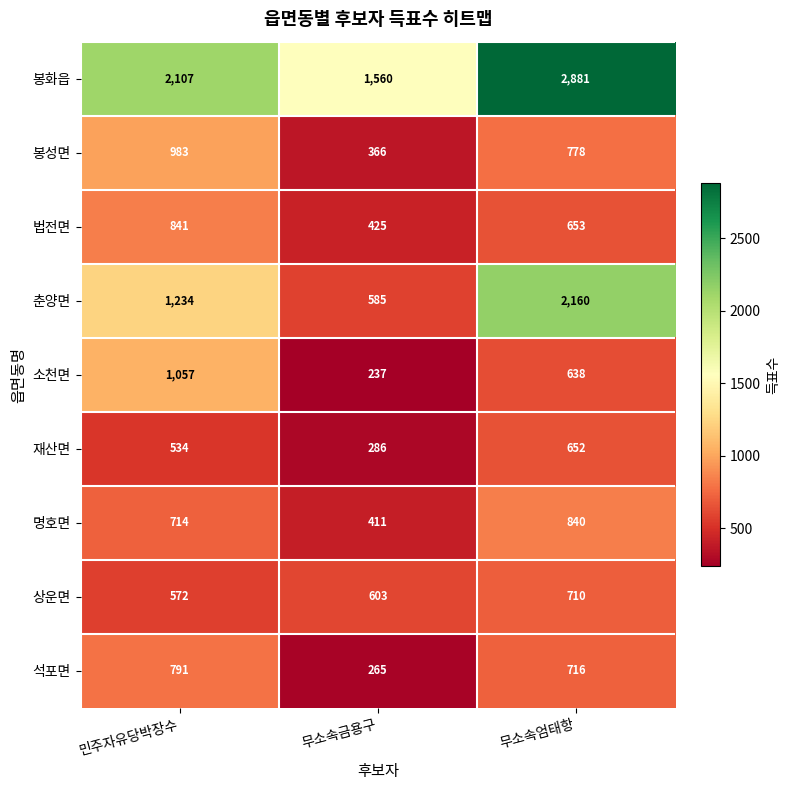

Which series has the largest total across all categories?

봉화읍